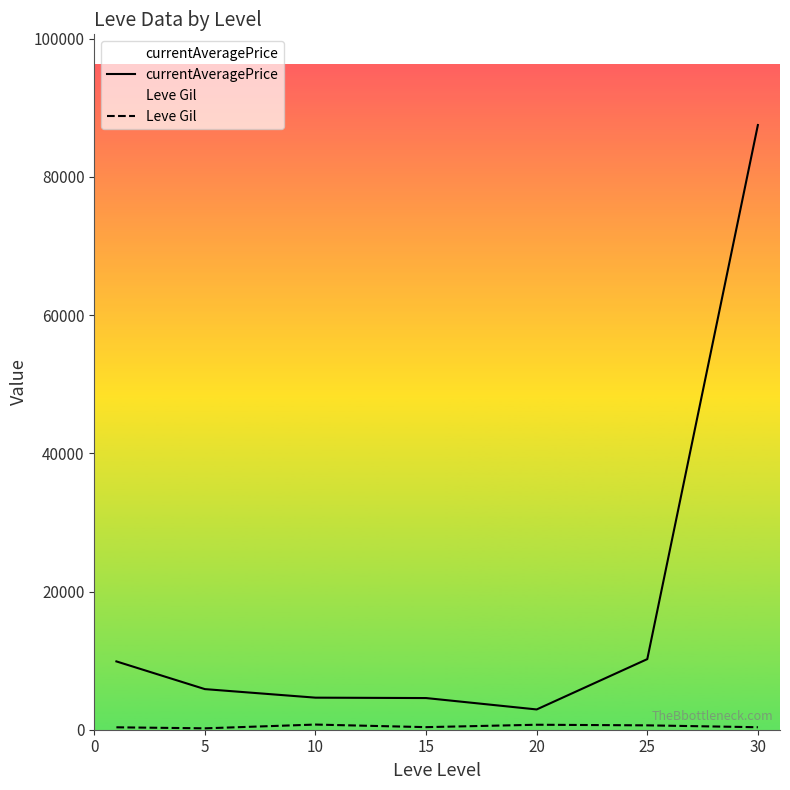

What is the maximum value shown in the chart?

87500.0